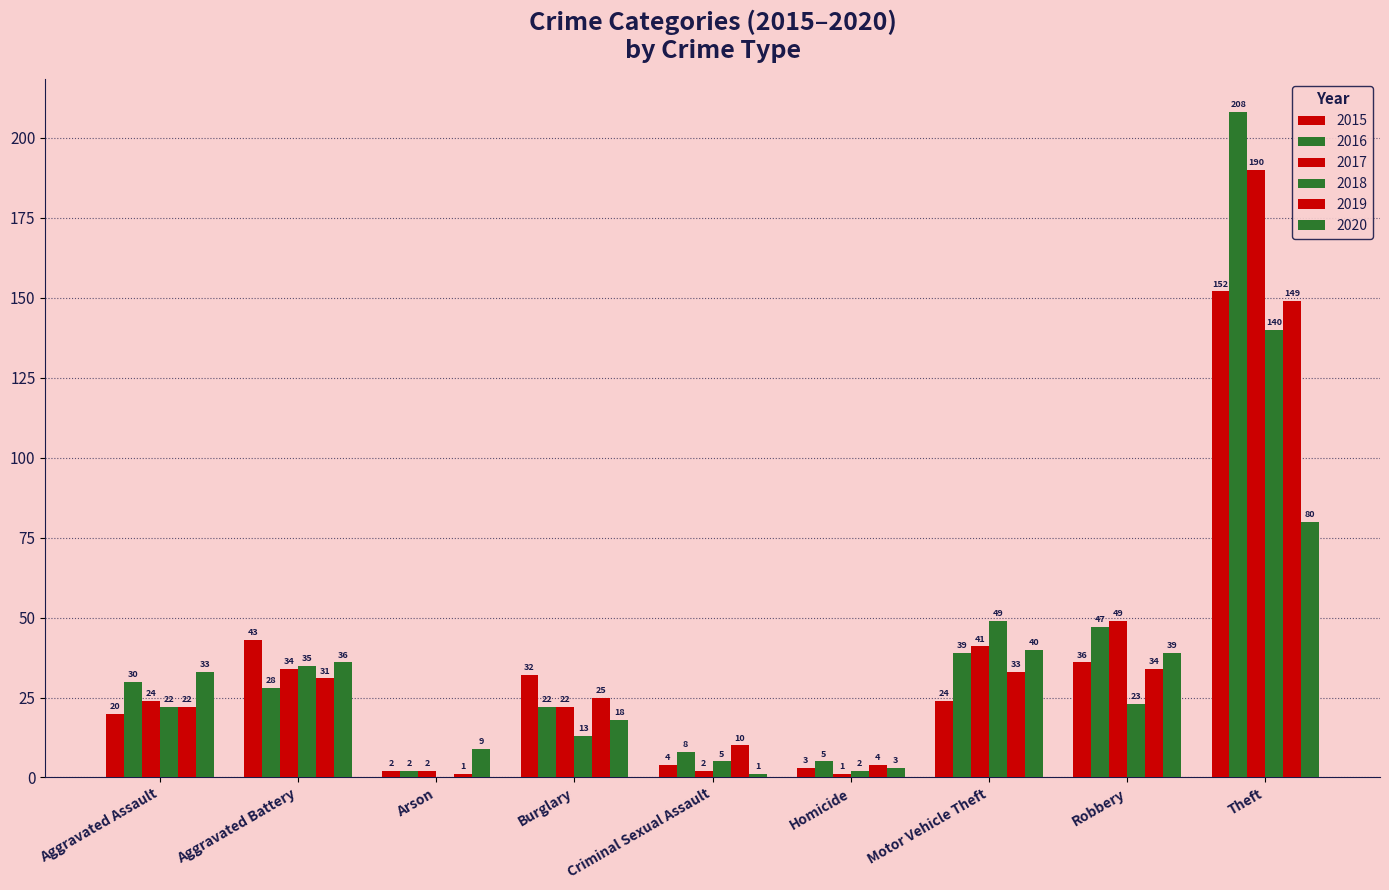

How many categories are shown in the chart?

9